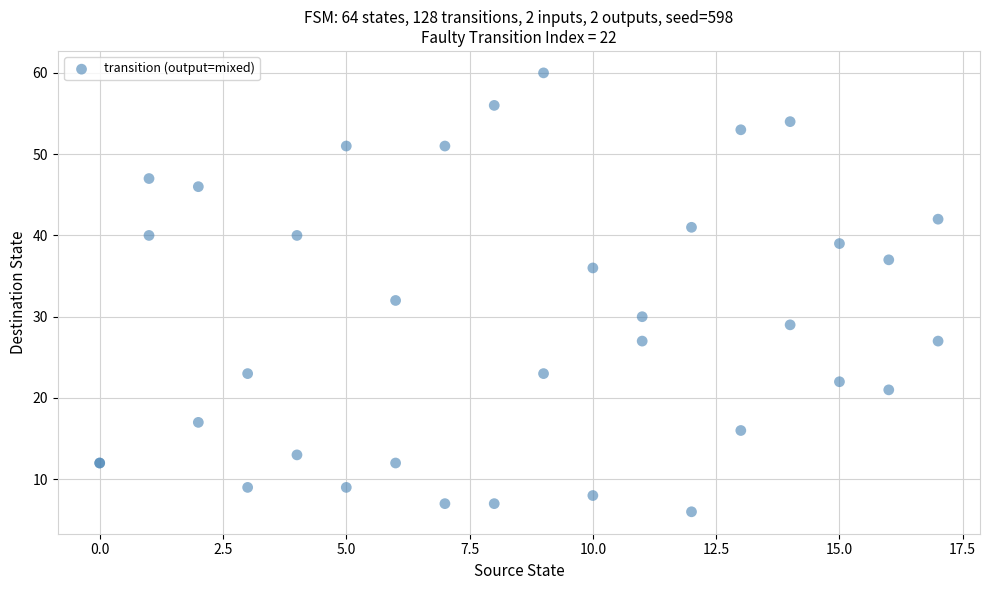

What Y value in the scatter plot is closest to 33?

32